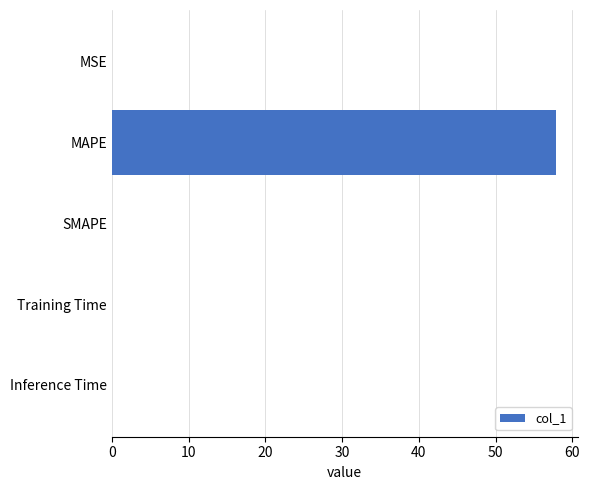

What is the sum of all values?

57.9